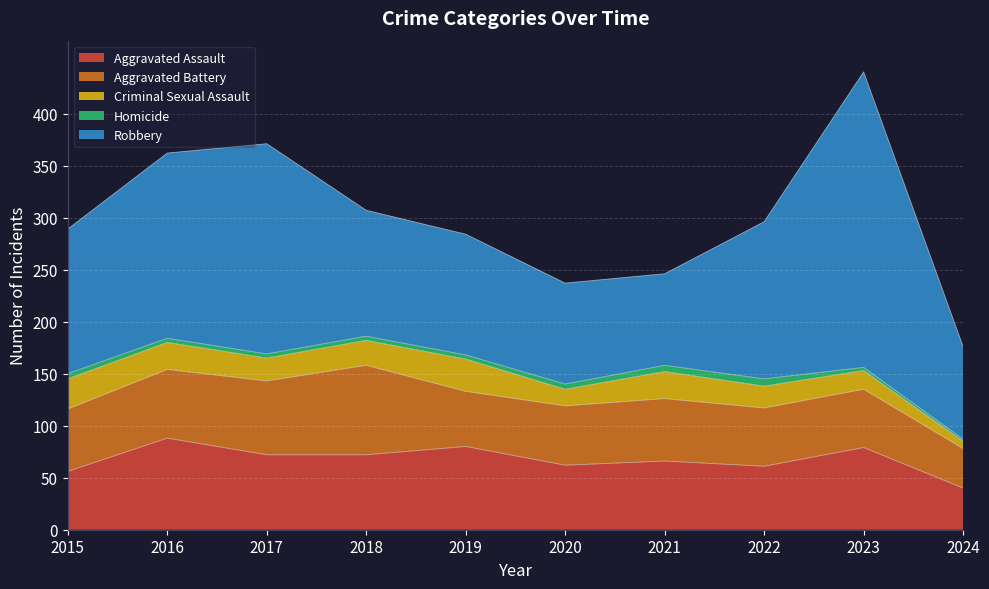

True or false: Robbery and Aggravated Assault intersect in this chart.

False